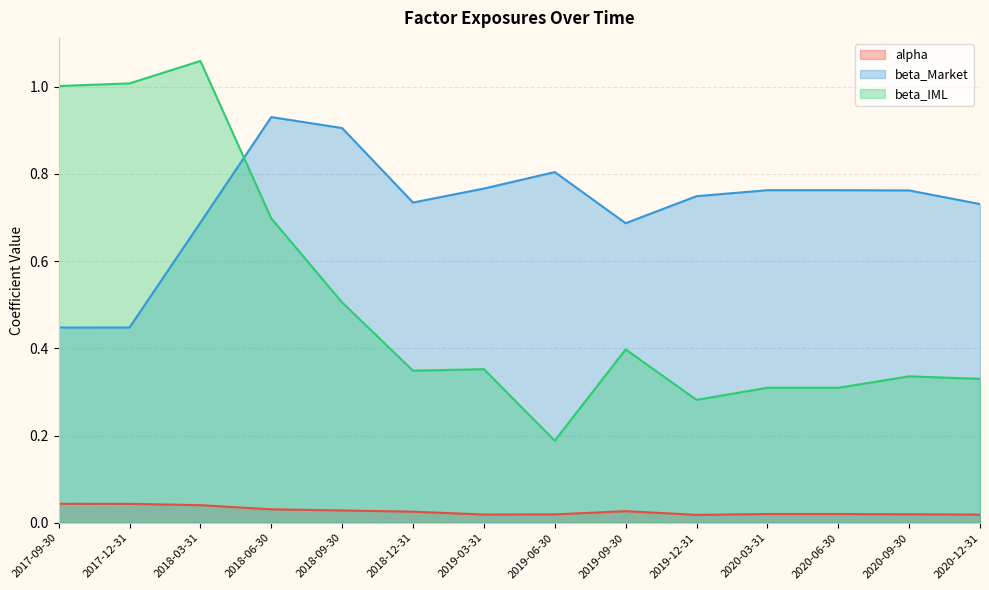

Reading right to left, what are all the values shown in this chart?

alpha: 2020-12-31=0.0	2020-09-30=0.0	2020-06-30=0.0	2020-03-31=0.0	2019-12-31=0.0	2019-09-30=0.0	2019-06-30=0.0	2019-03-31=0.0	2018-12-31=0.0	2018-09-30=0.0	2018-06-30=0.0	2018-03-31=0.0	2017-12-31=0.0	2017-09-30=0.0
beta_Market: 2020-12-31=0.7	2020-09-30=0.8	2020-06-30=0.8	2020-03-31=0.8	2019-12-31=0.7	2019-09-30=0.7	2019-06-30=0.8	2019-03-31=0.8	2018-12-31=0.7	2018-09-30=0.9	2018-06-30=0.9	2018-03-31=0.7	2017-12-31=0.4	2017-09-30=0.4
beta_IML: 2020-12-31=0.3	2020-09-30=0.3	2020-06-30=0.3	2020-03-31=0.3	2019-12-31=0.3	2019-09-30=0.4	2019-06-30=0.2	2019-03-31=0.4	2018-12-31=0.3	2018-09-30=0.5	2018-06-30=0.7	2018-03-31=1.1	2017-12-31=1.0	2017-09-30=1.0